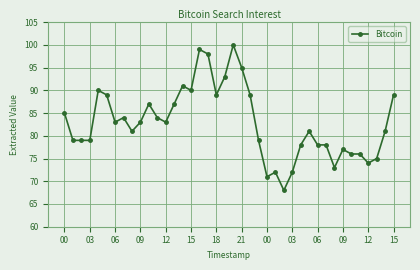

True or false: there are more than 0 points higher than both neighbors.

True